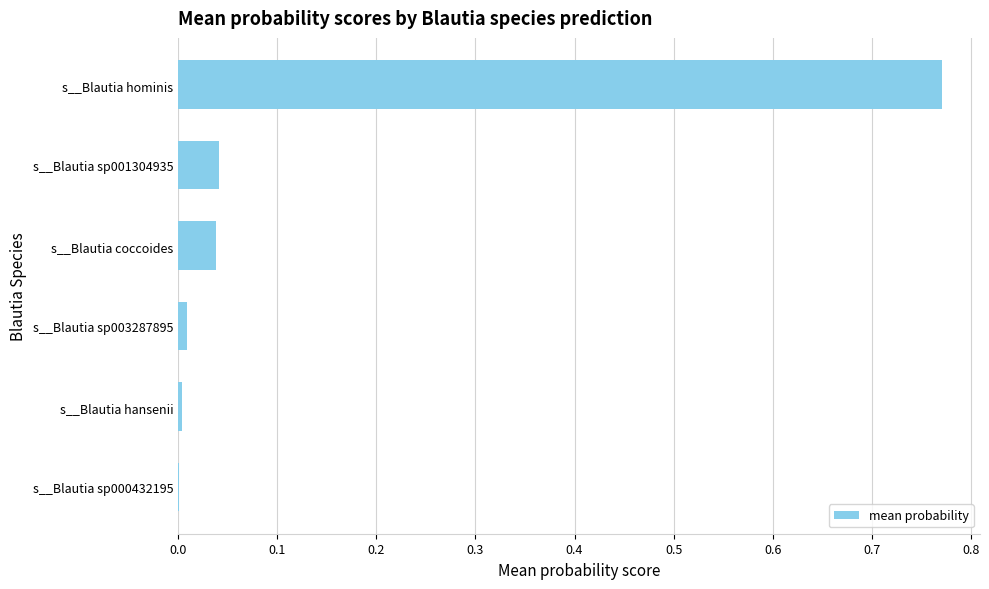

What is the sum of all values?

0.9